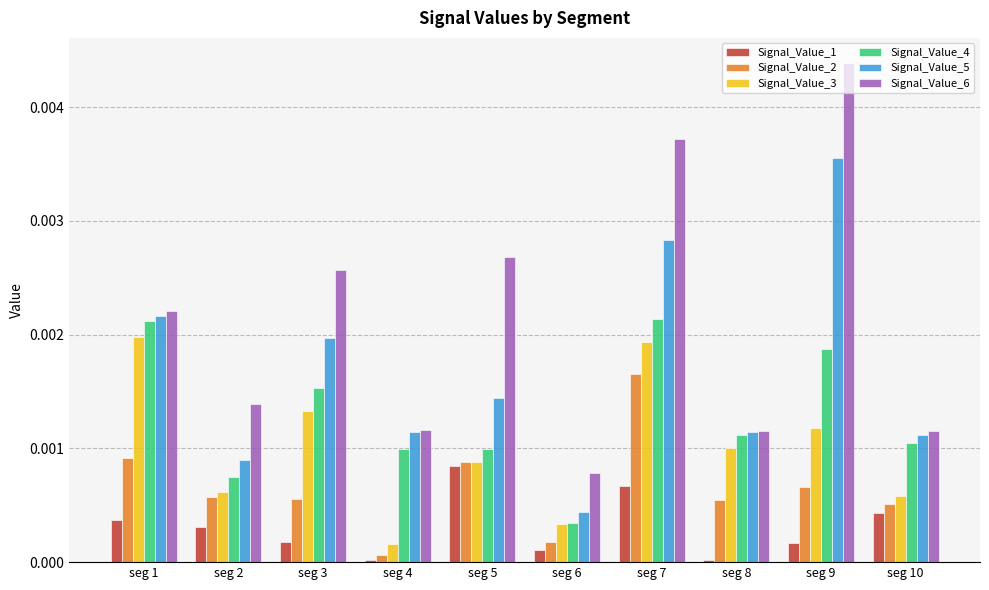

At which label does Signal_Value_6 reach its minimum?

seg 6